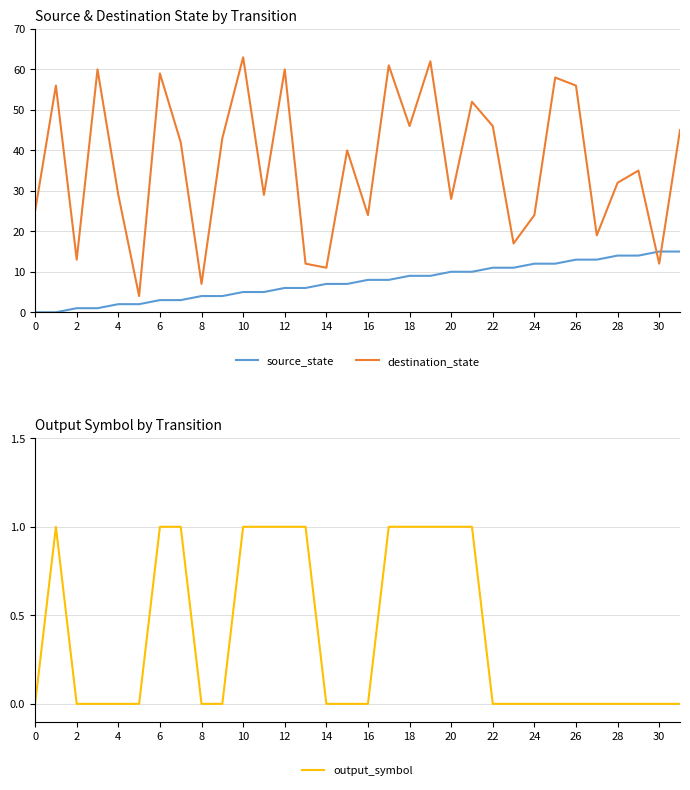

How many values in the source_state series are below 8?

16